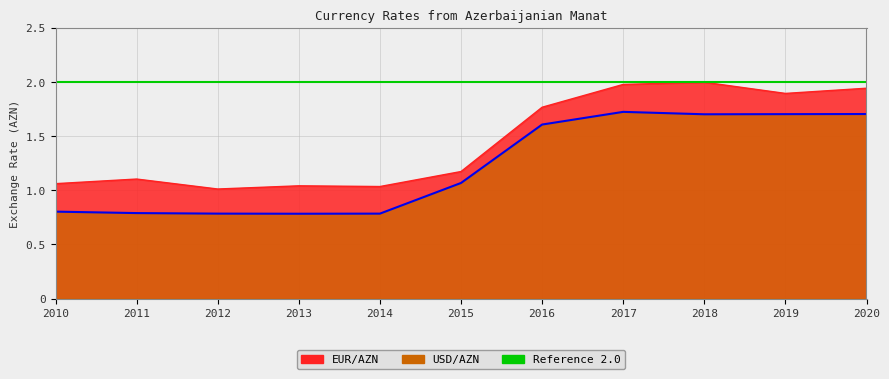

How many lines are shown in the chart?

2